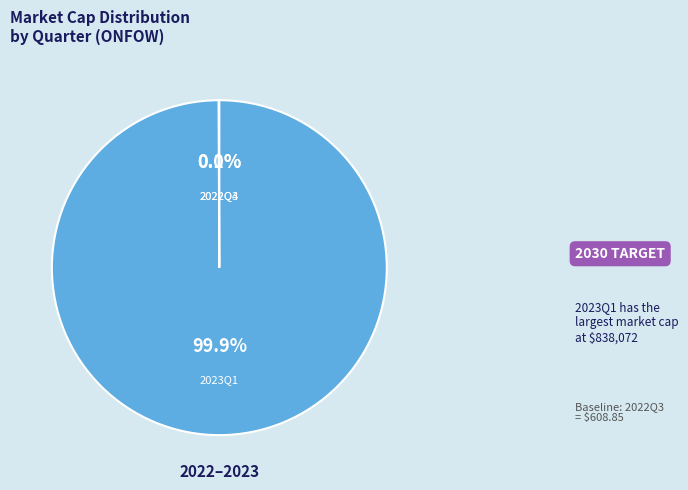

Count the number of slices in the pie.

3